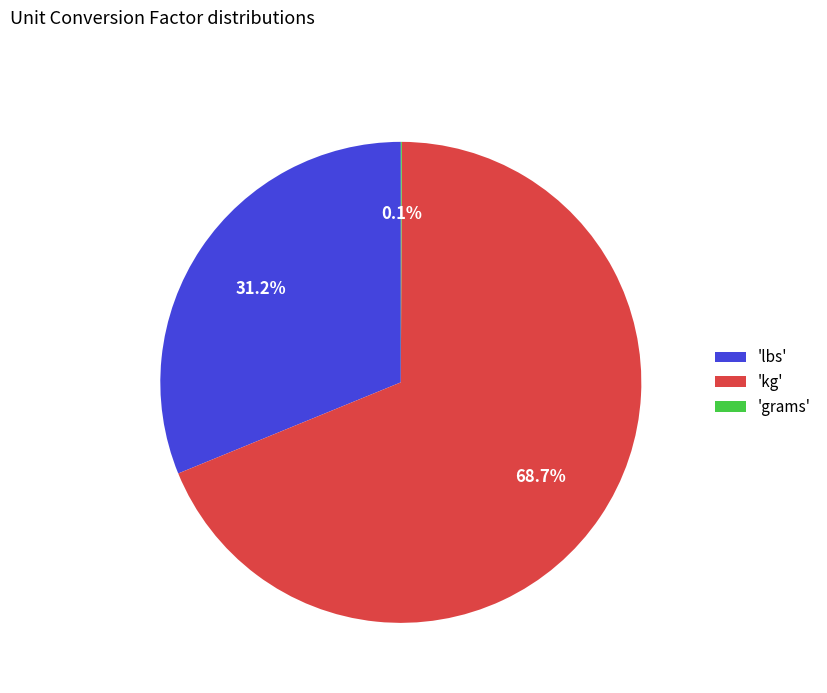

To the nearest percent, what is the difference between the largest and smallest slice percentages?

69%